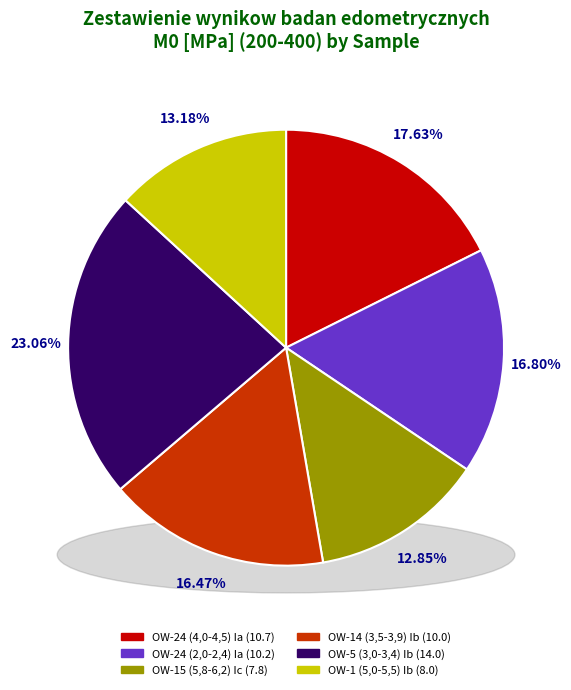

The OW-24 (4,0-4,5) Ia slice represents 18% of the pie. True or false?

True